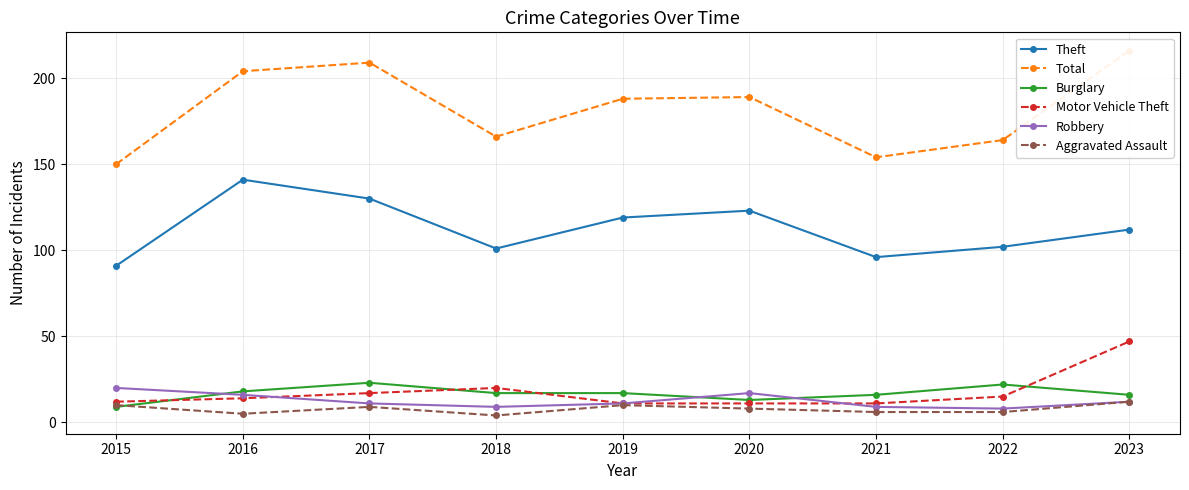

What is the maximum value shown in the chart?

216